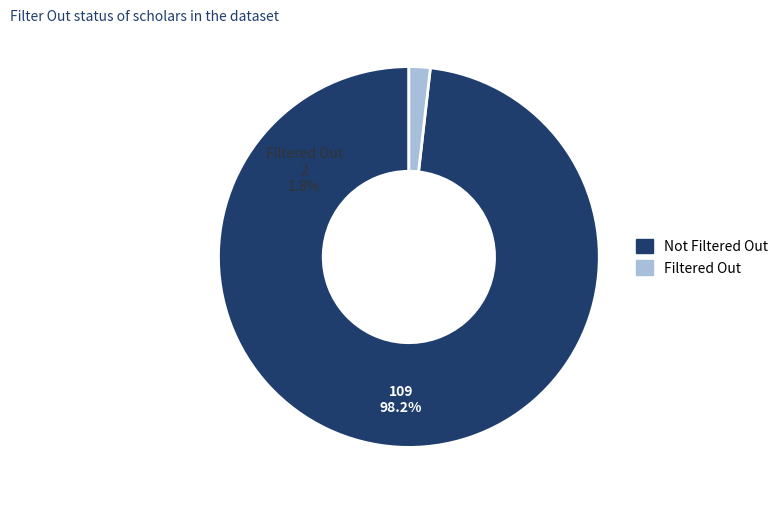

How many segments does this pie chart have?

2